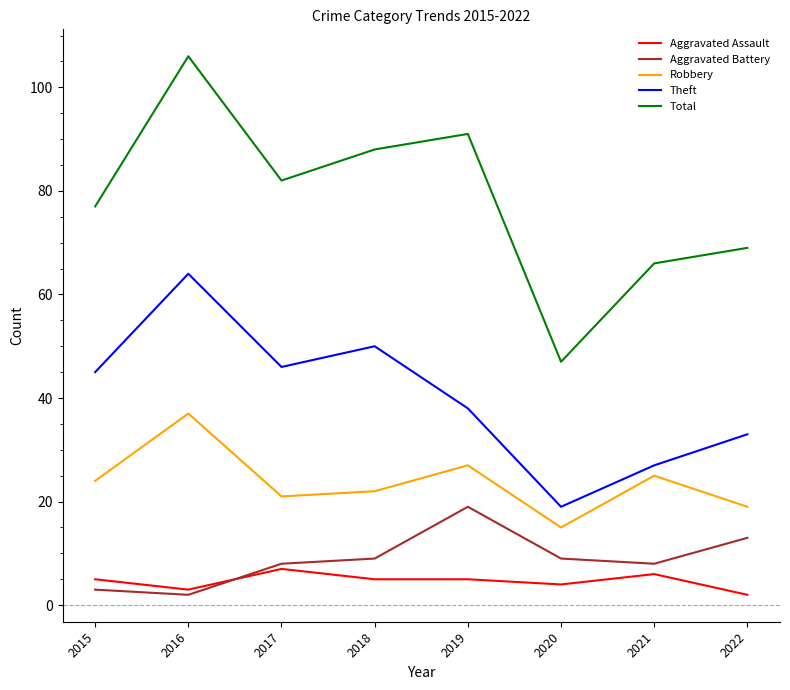

The value of Total at 2021 is 99. True or false?

False